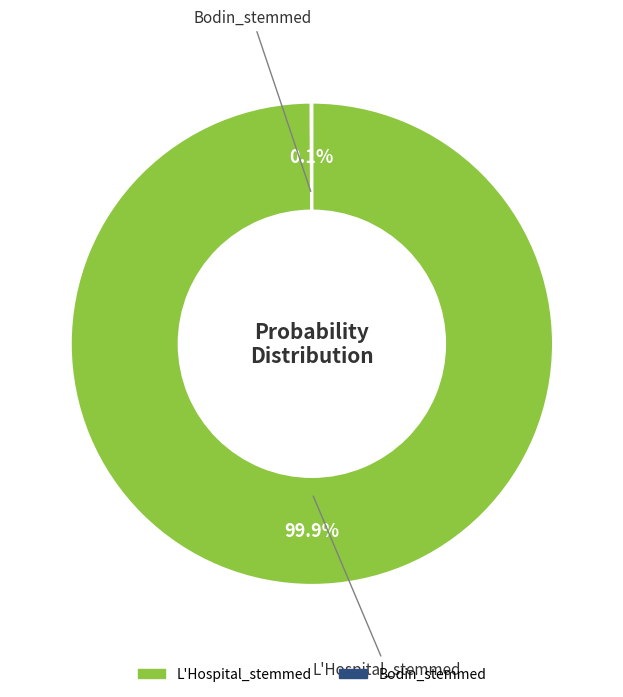

Is there any slice that represents more than half of the pie?

Yes